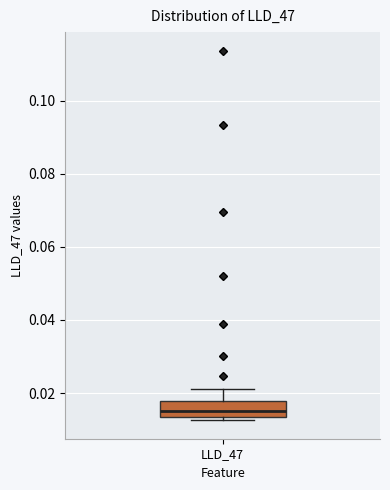

Read this box plot against the y-axis: the position of the median line, the range covered by the box, and the ends of both whiskers. The values are not printed on the chart, so give them approximately, as read against the axis.

median 0.016, box 0.014 to 0.018, whiskers 0.012 to 0.022